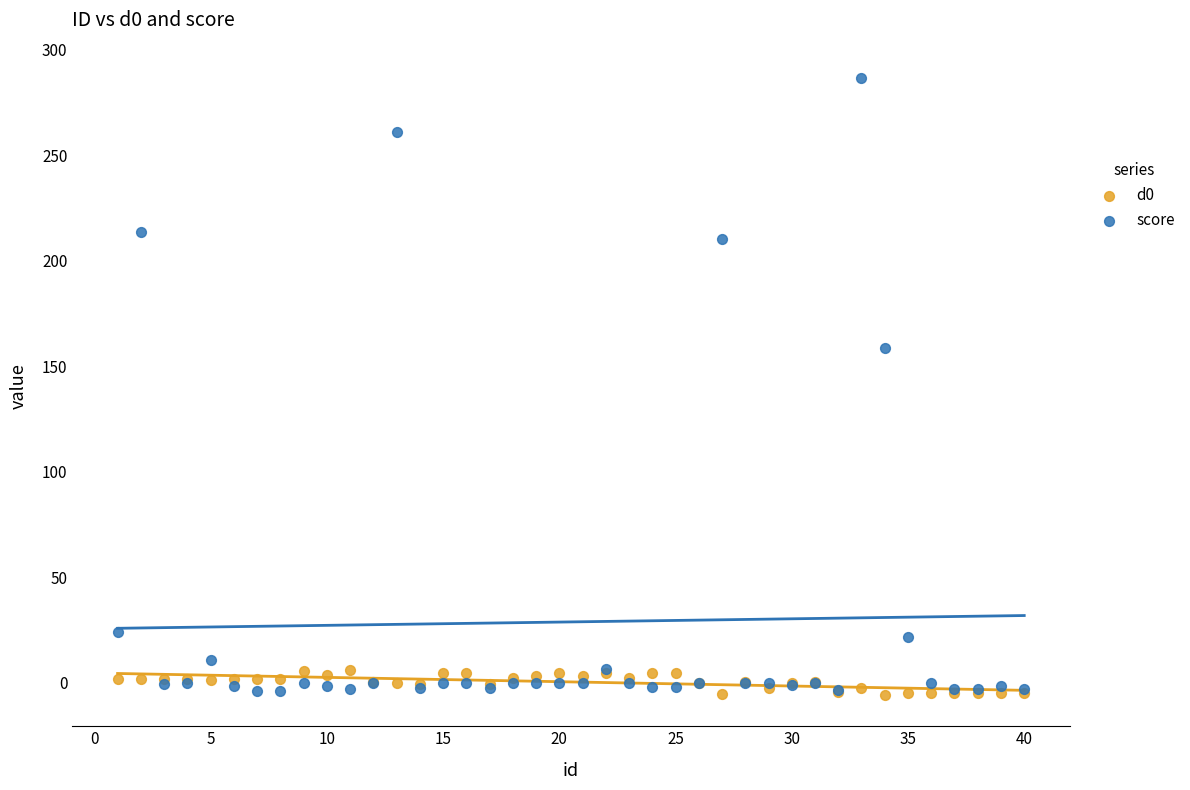

Which series reaches the maximum Y coordinate?

score